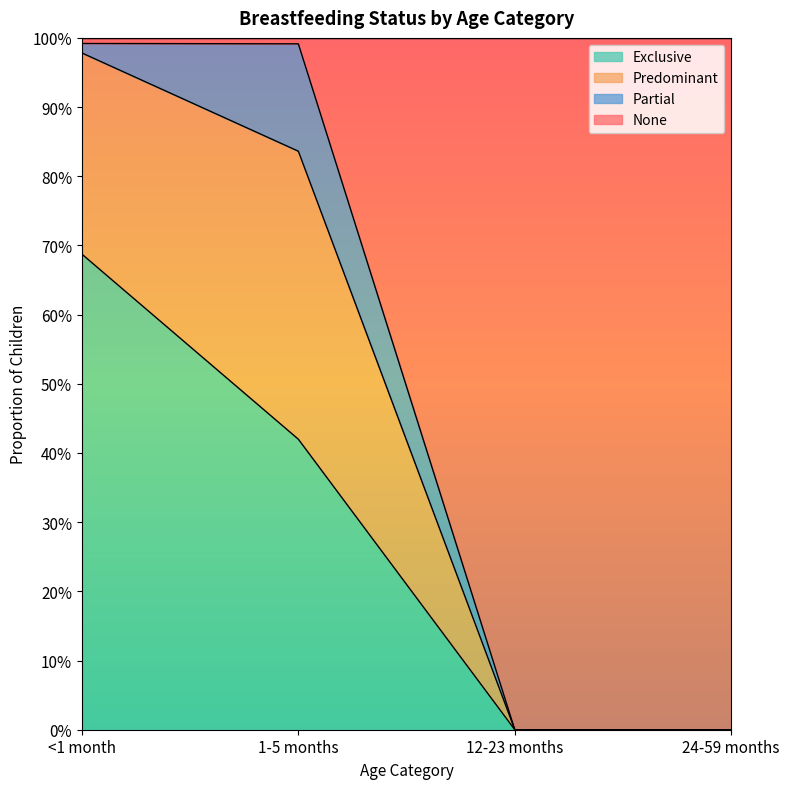

Does the chart display data point markers on the line(s)?

No